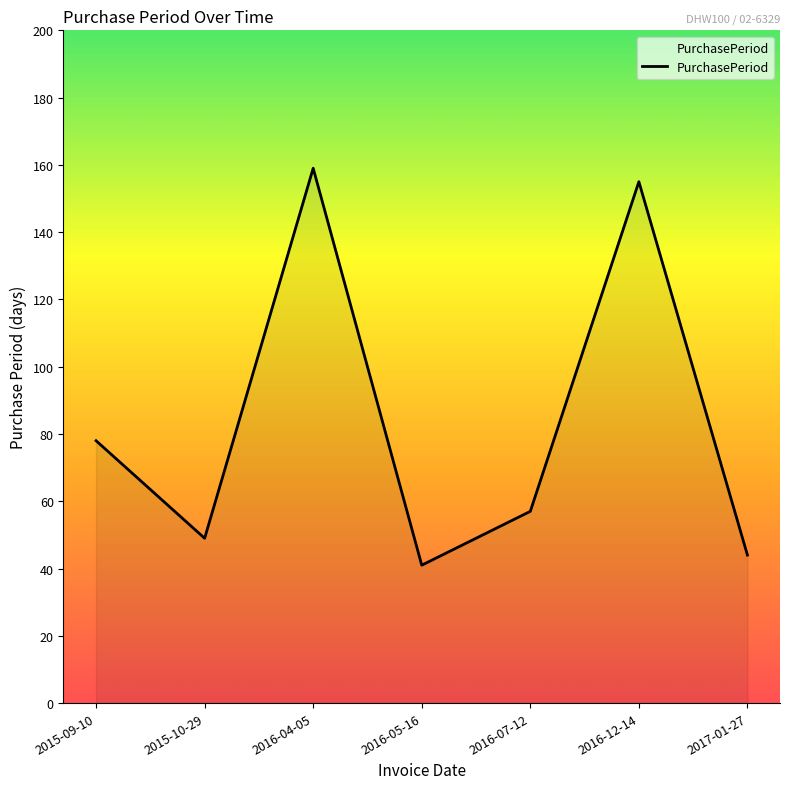

What is the difference between the values at 2017-01-27 and 2016-04-05?

115